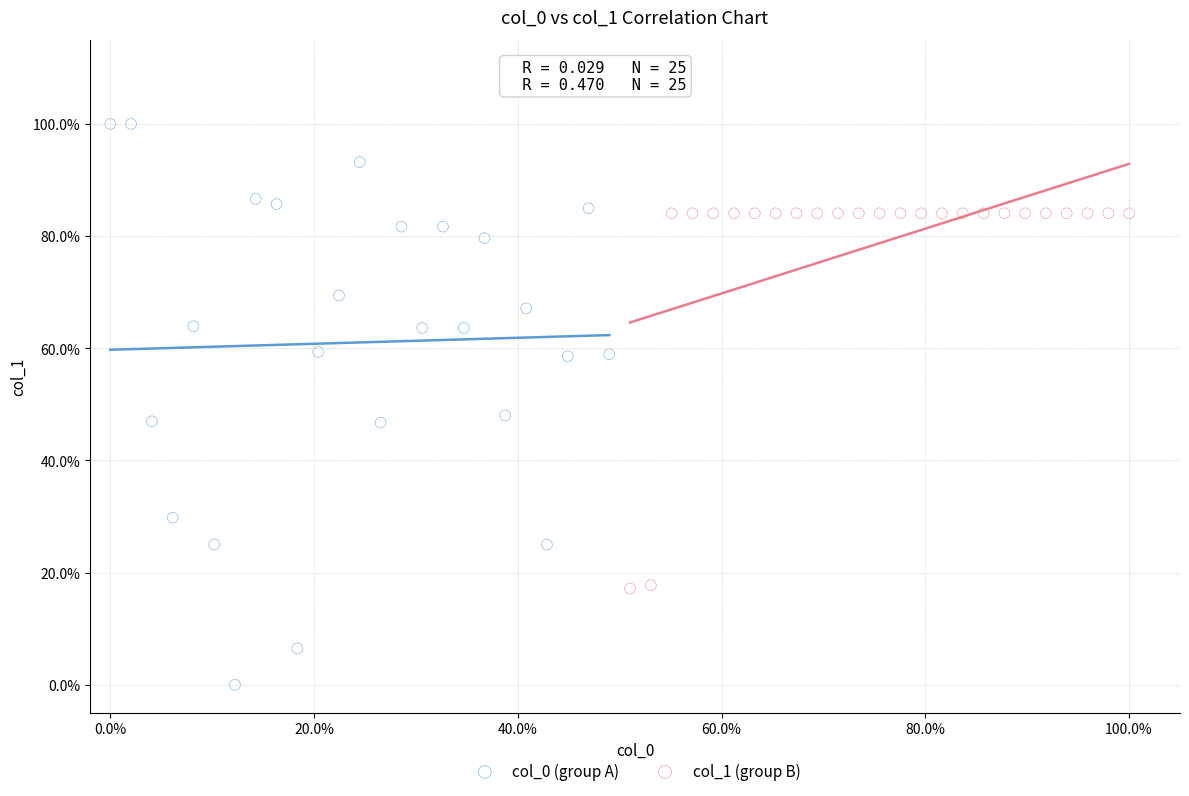

What are all the series names shown in the legend?

col_0 (group A), col_1 (group B)